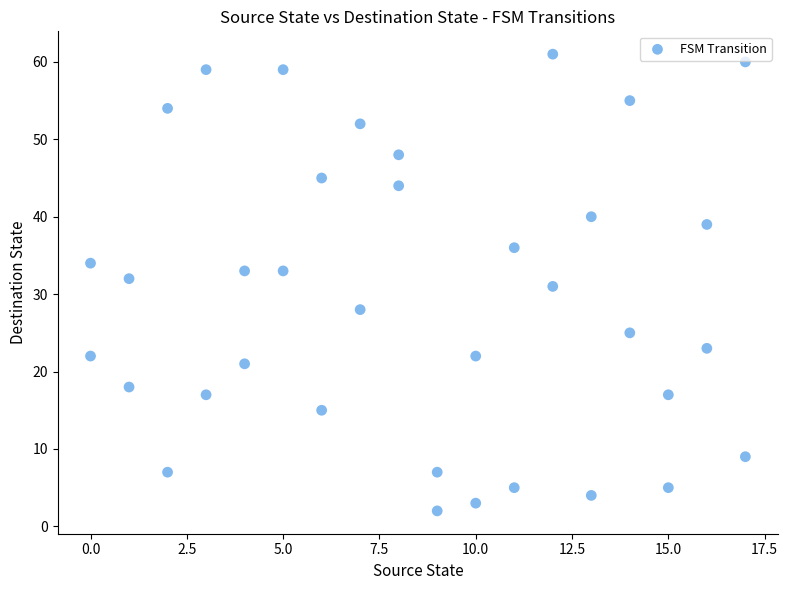

What is the range of X values (max minus min)?

17